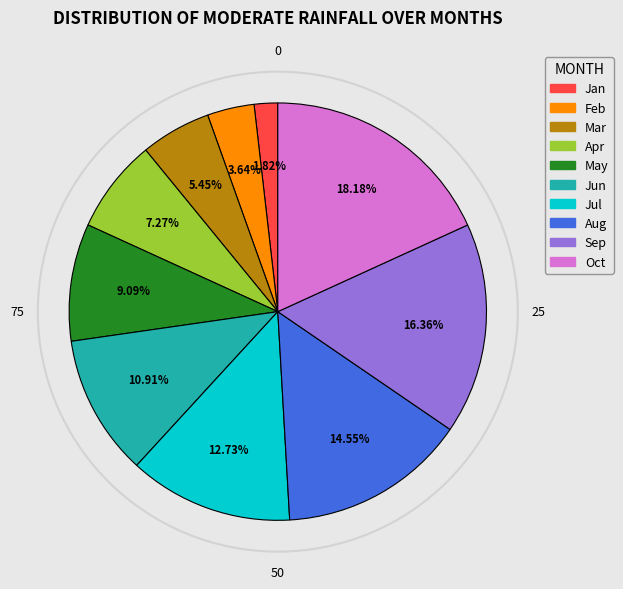

To the nearest percent, what is the difference between the largest and smallest slice percentages?

16%